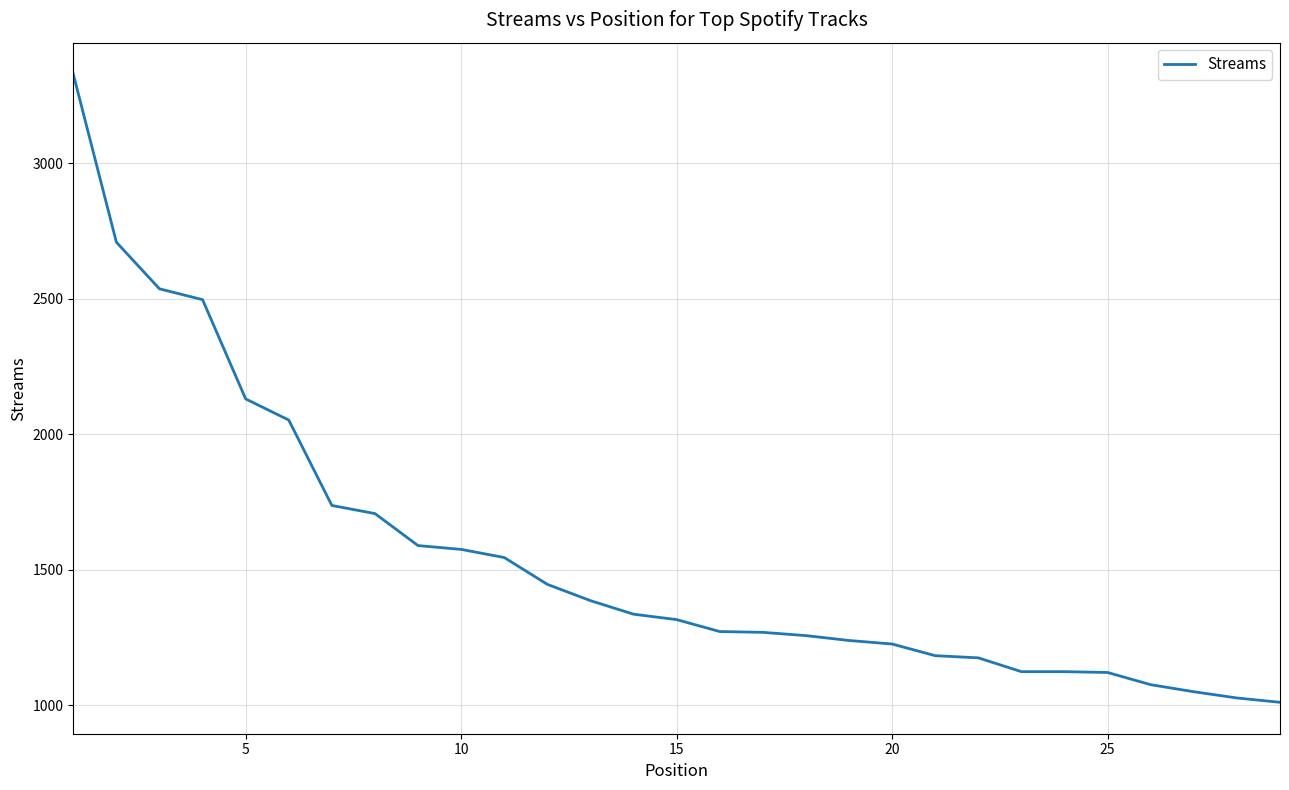

What is the maximum value shown in the chart?

3328